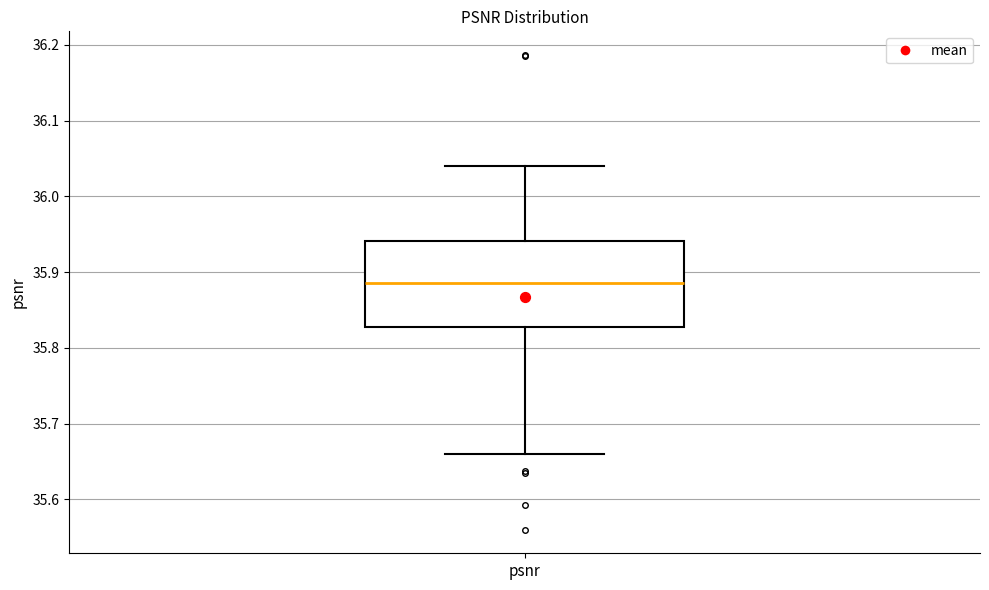

Where does the median line of the box for psnr sit on the y-axis? The values are not printed on the chart, so give them approximately, as read against the axis.

35.89